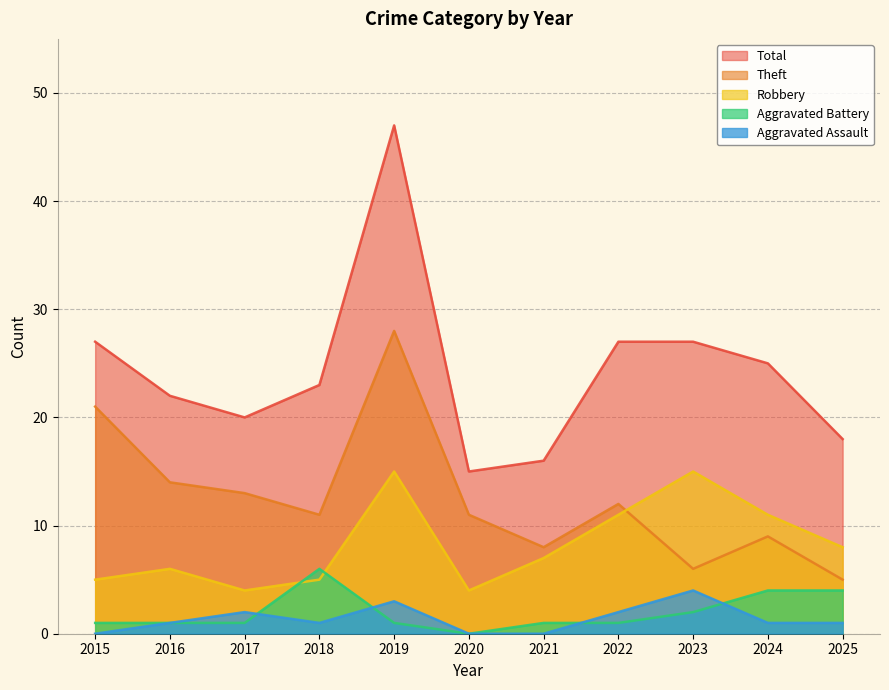

Where does the Robbery series first go above 7?

2019